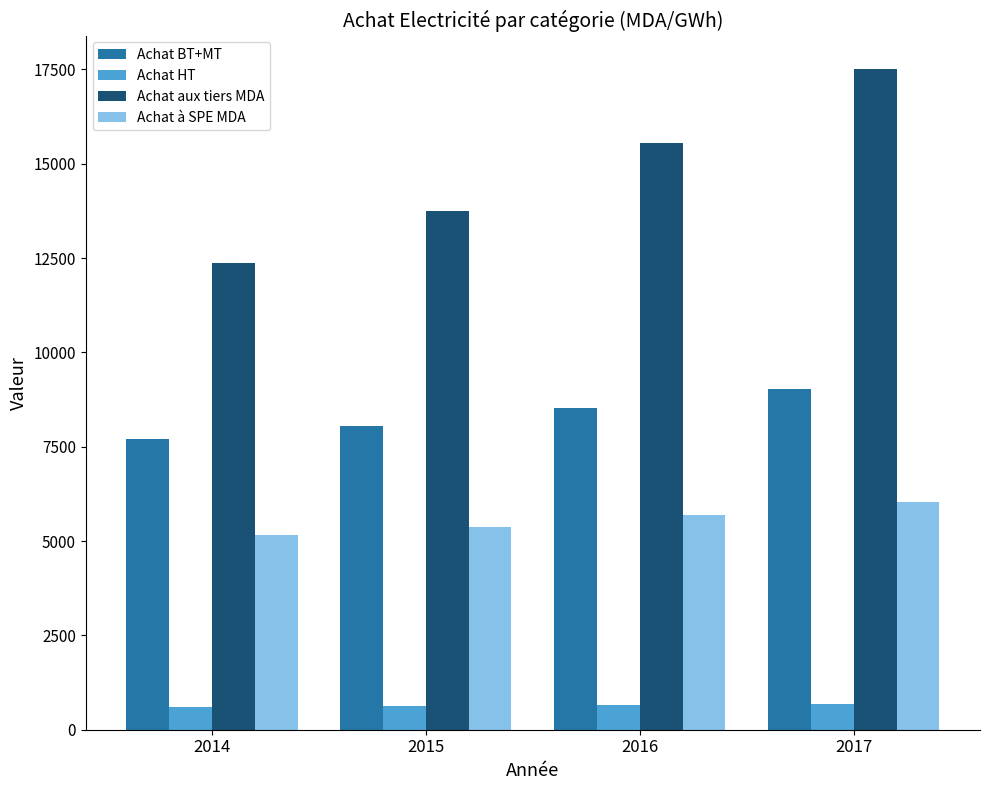

How many data points in Achat à SPE MDA are less than 5698?

2